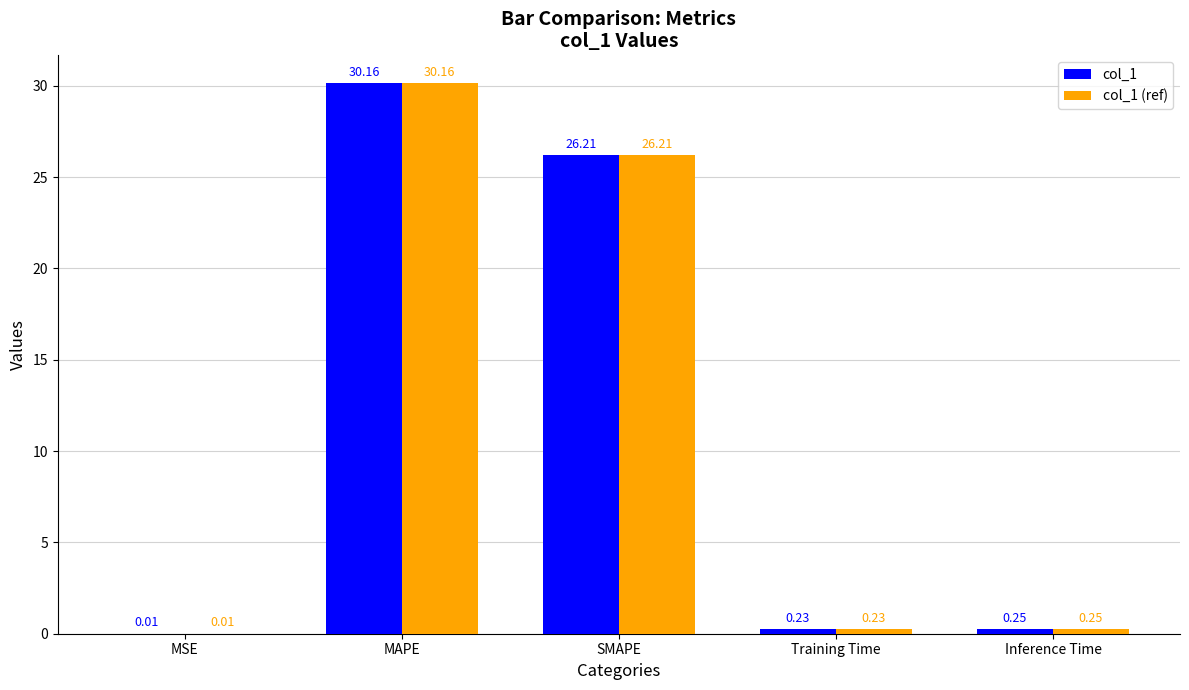

What are all the series names shown in the legend?

col_1, col_1 (ref)